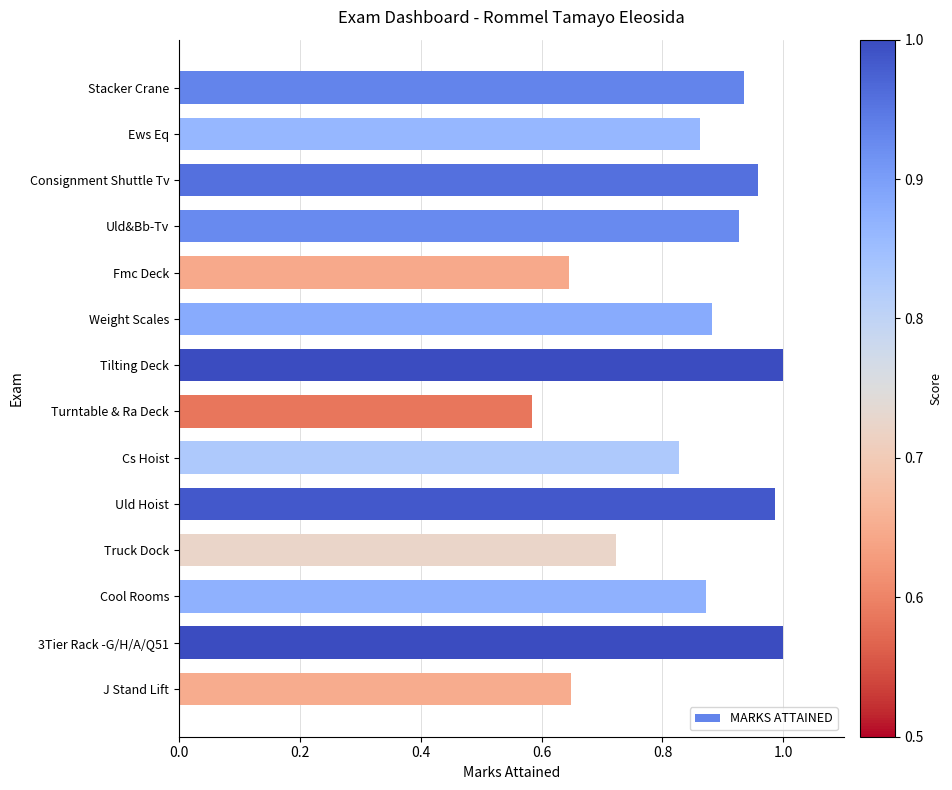

What is the label of the 6th bar from the bottom?

Cs Hoist